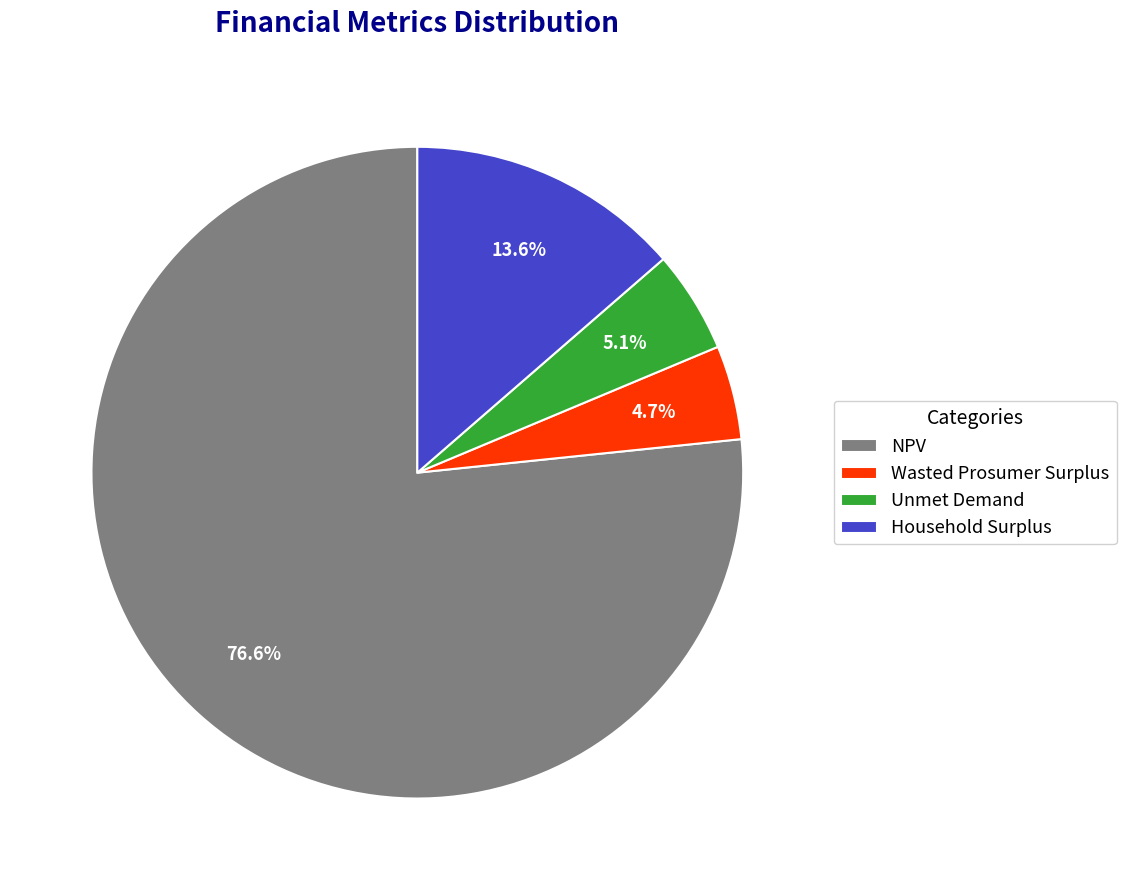

What percentage is the Unmet Demand slice, to the nearest percent?

5%